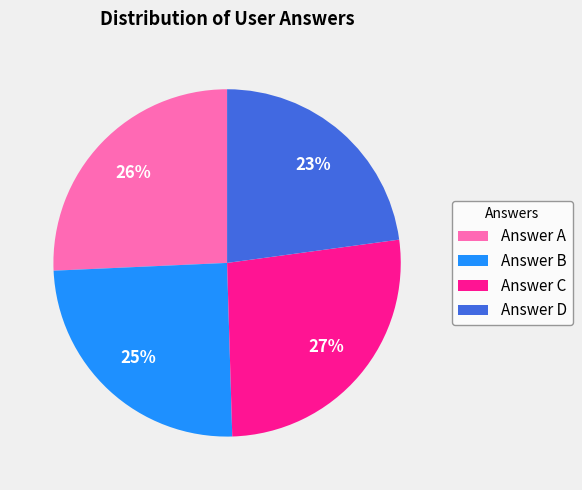

Approximately how many times larger is the value at Answer A compared to Answer B?

1.0